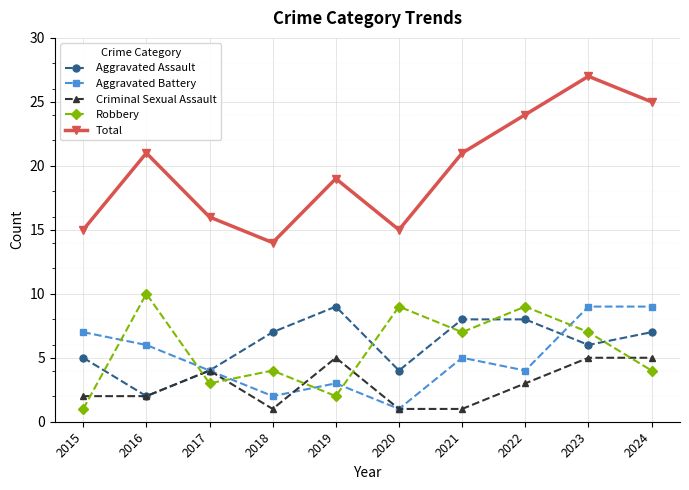

Between 2019 and 2020, which series saw the biggest shift?

Robbery